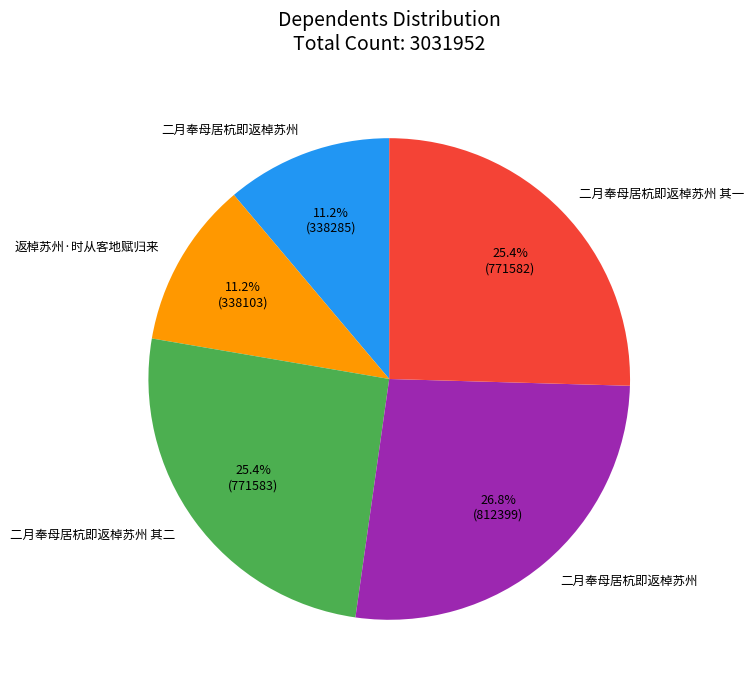

Does any single category account for the majority?

No